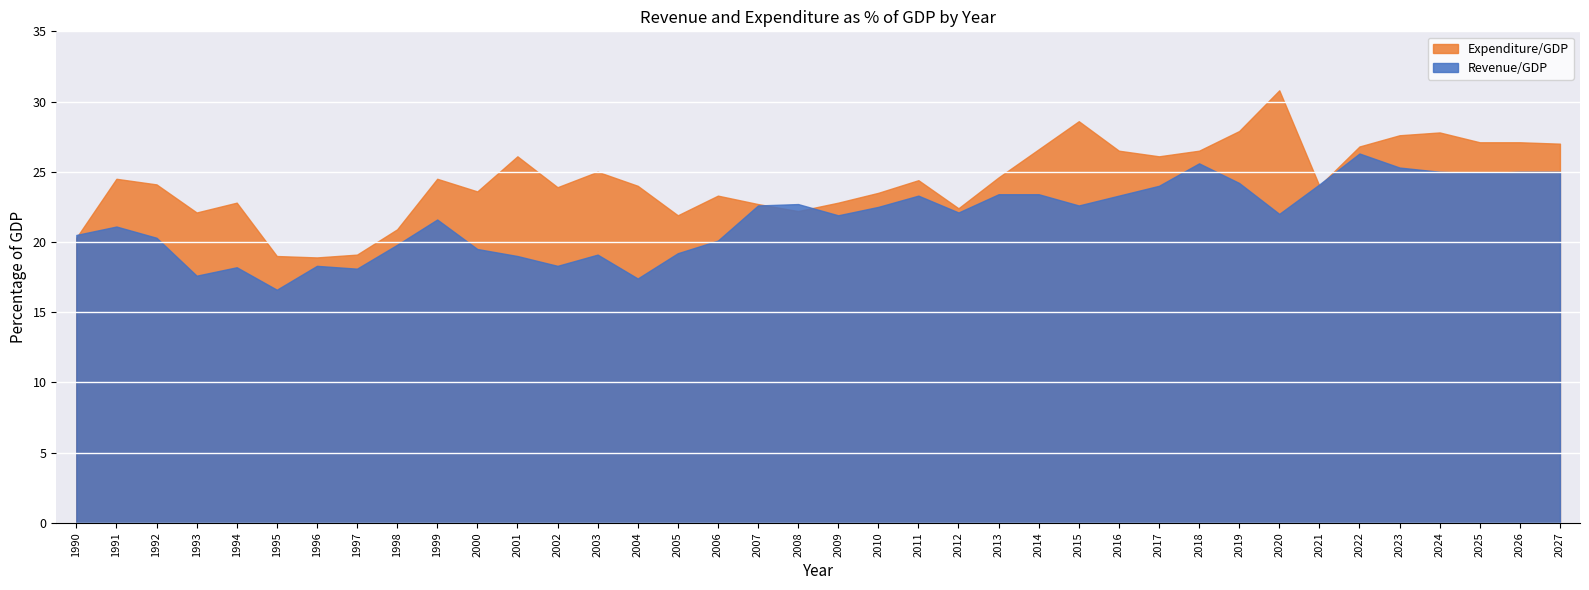

What are all the series names shown in the legend?

Expenditure/GDP, Revenue/GDP